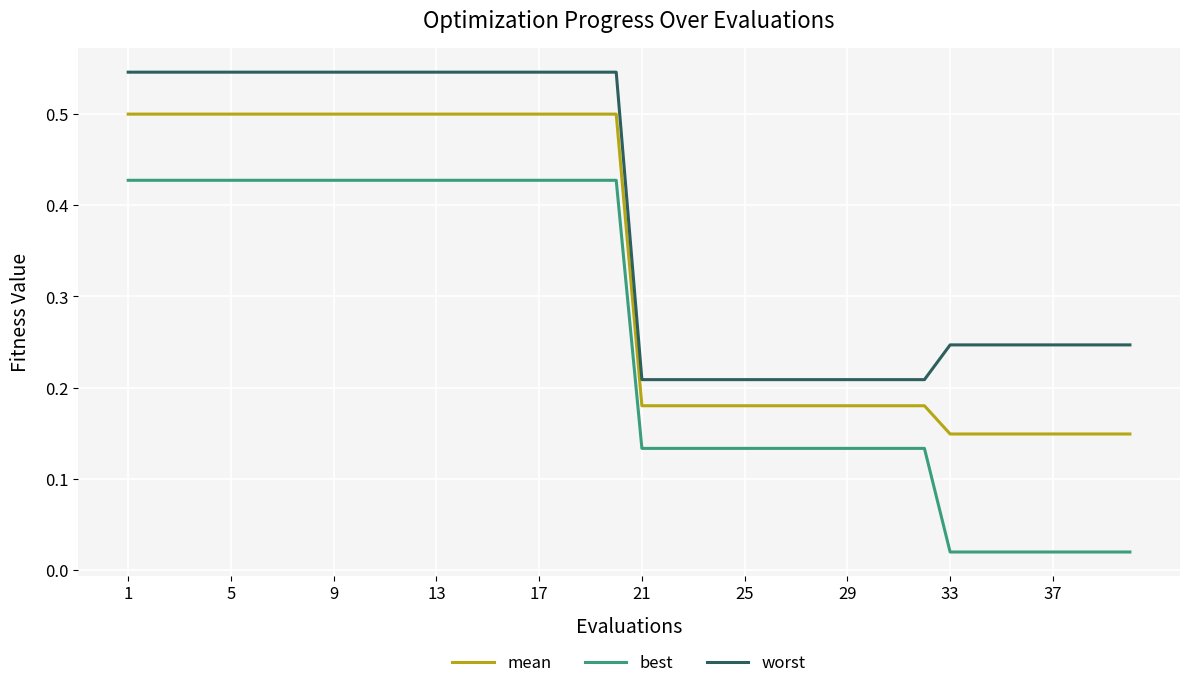

Count the number of data series in this chart.

3